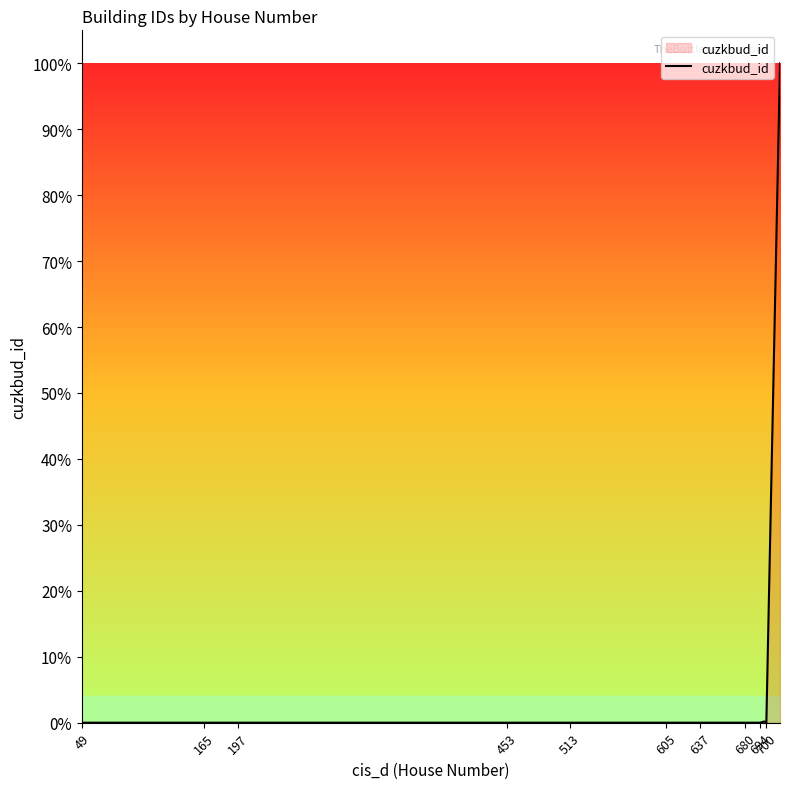

What is the maximum value shown in the chart?

100.0